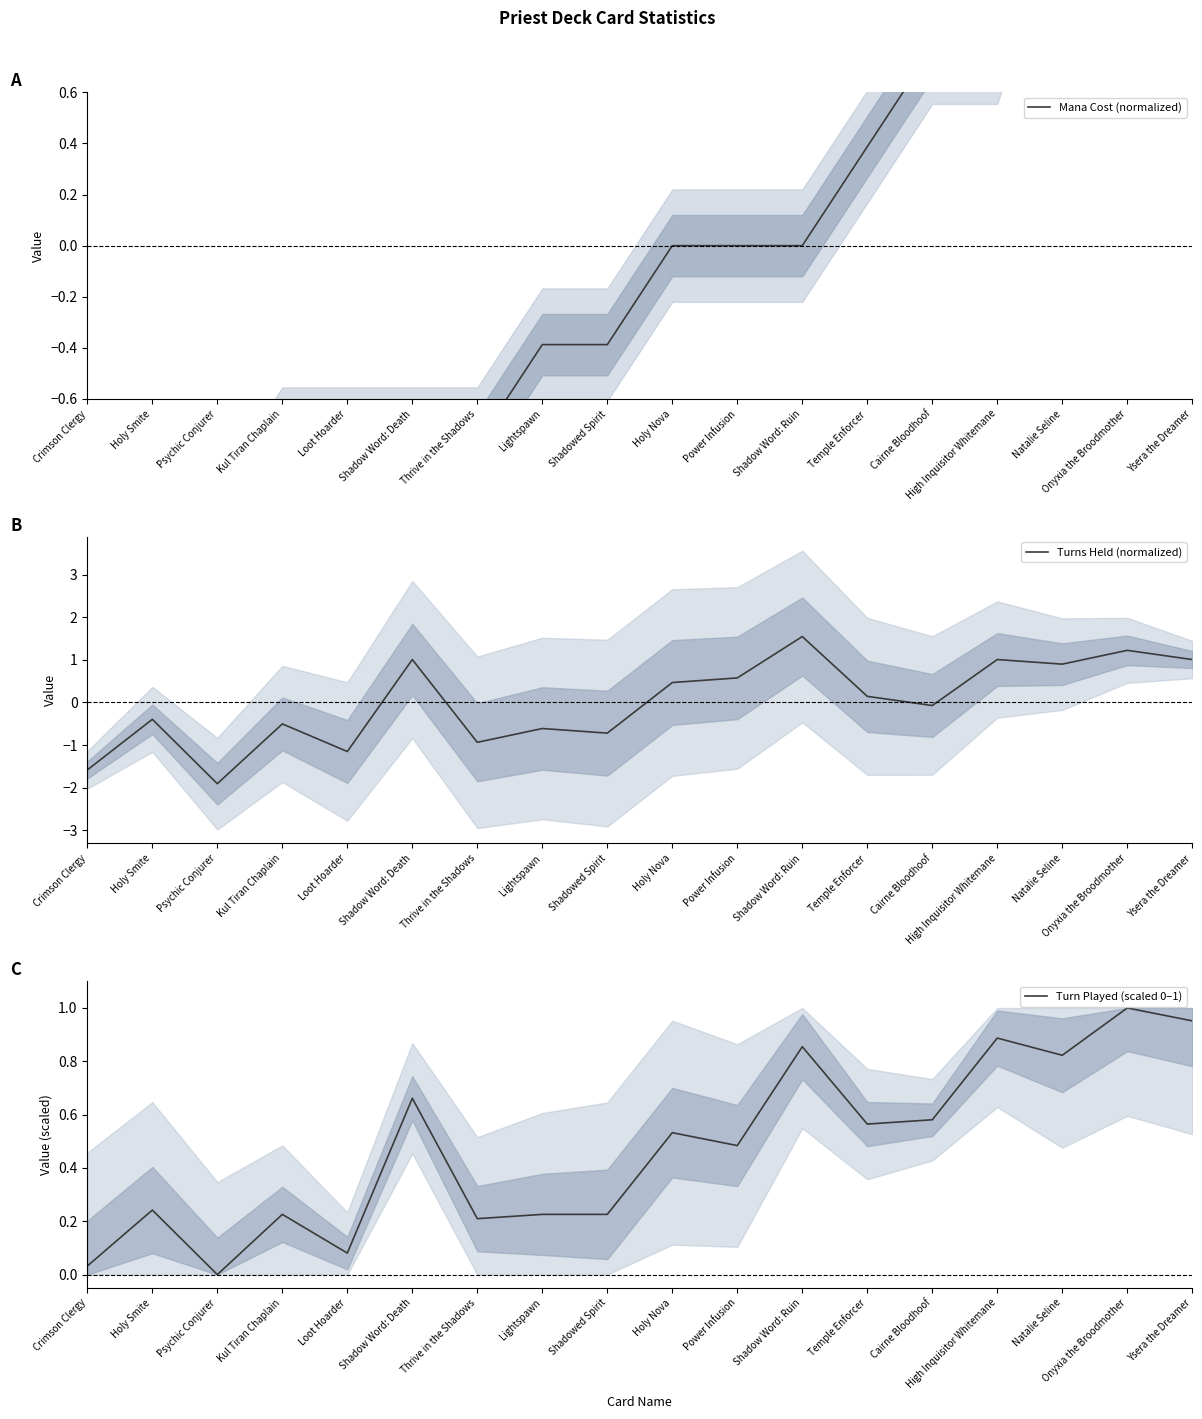

Rank the categories by Mana Cost (normalized) value from lowest to highest.

Crimson Clergy, Holy Smite, Psychic Conjurer, Kul Tiran Chaplain, Loot Hoarder, Shadow Word: Death, Thrive in the Shadows, Lightspawn, Shadowed Spirit, Holy Nova, Power Infusion, Shadow Word: Ruin, Temple Enforcer, Cairne Bloodhoof, High Inquisitor Whitemane, Natalie Seline, Onyxia the Broodmother, Ysera the Dreamer